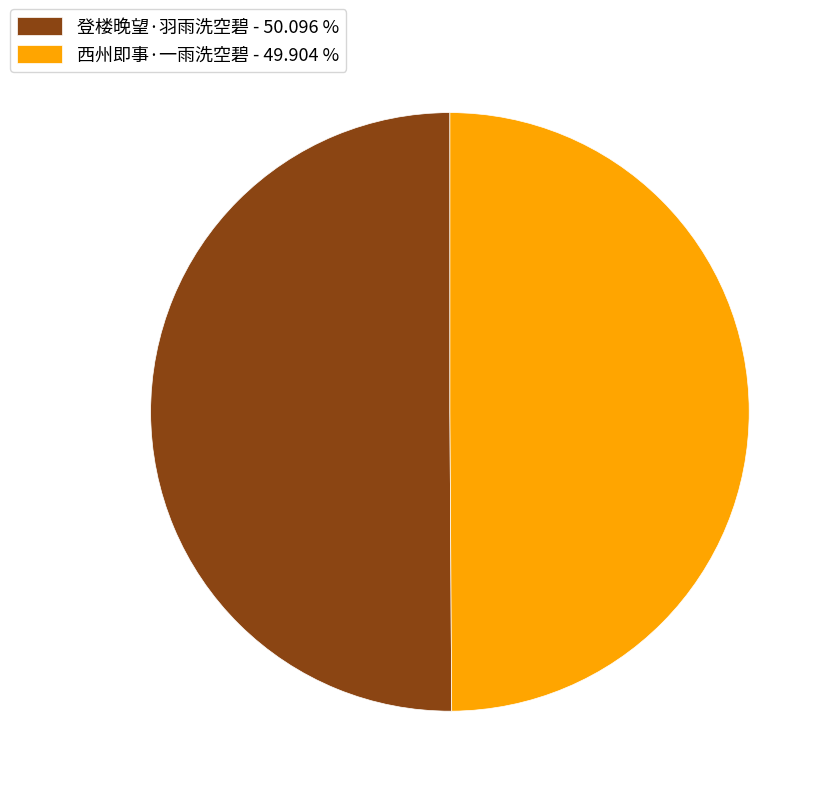

Approximately how many times larger is the value at 登楼晚望·羽雨洗空碧 - 50.096 % compared to 西州即事·一雨洗空碧 - 49.904 %?

1.0